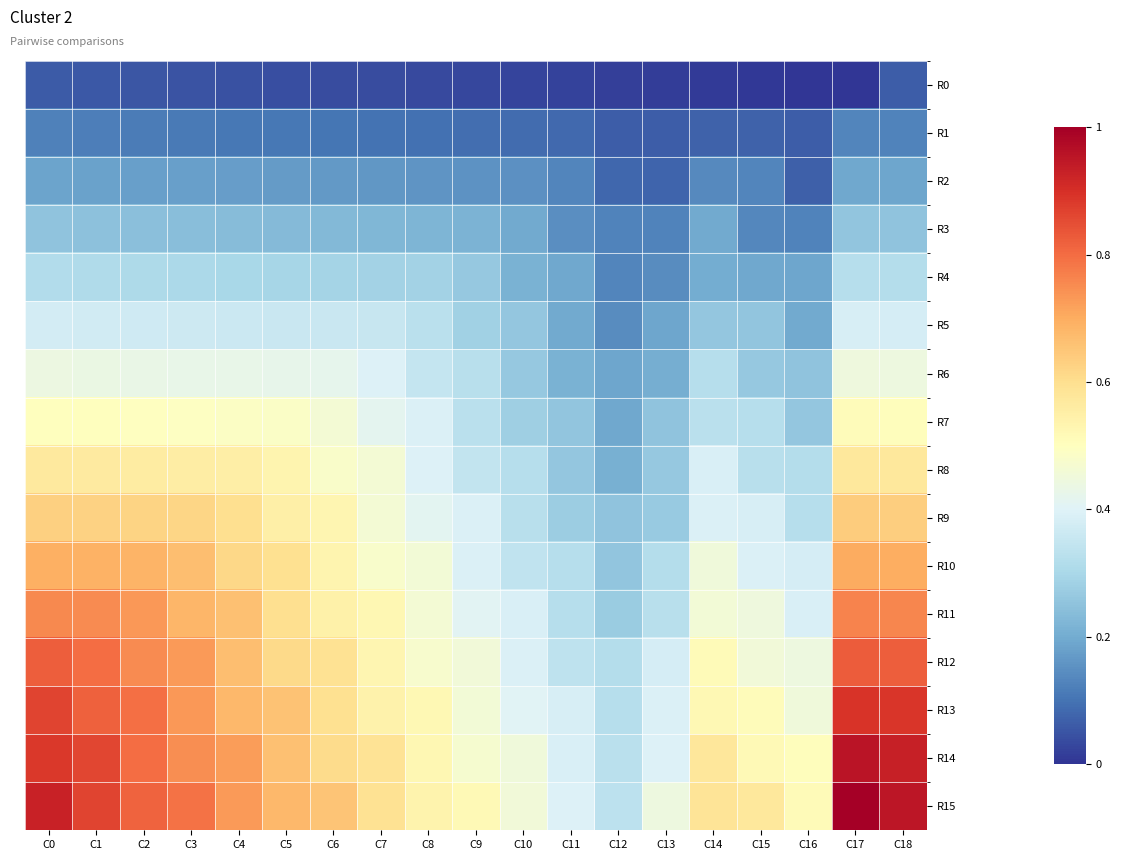

Which series changed the most between C3 and C12?

R15